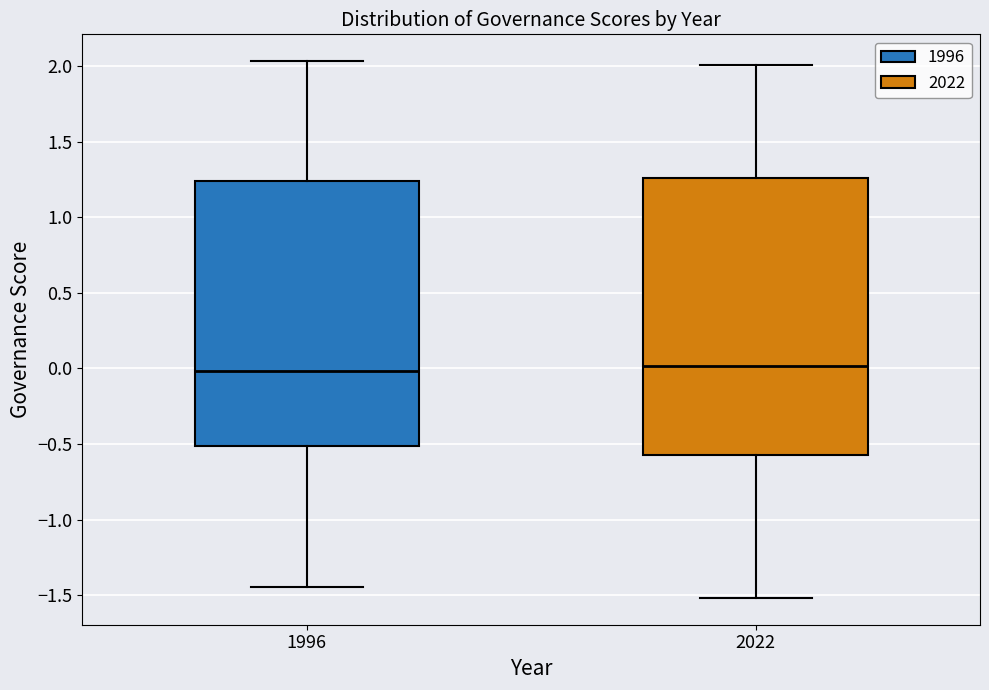

Where does the median line of the box at x = 1996 sit on the y-axis? The values are not printed on the chart, so give them approximately, as read against the axis.

0.00